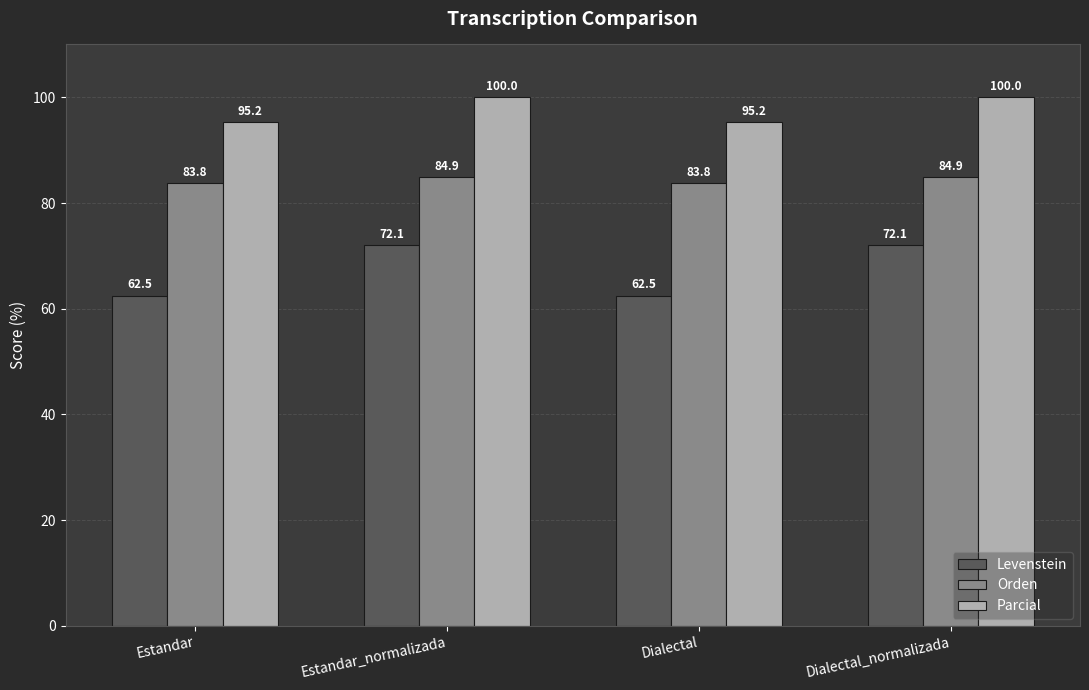

What are all the series names shown in the legend?

Levenstein, Orden, Parcial